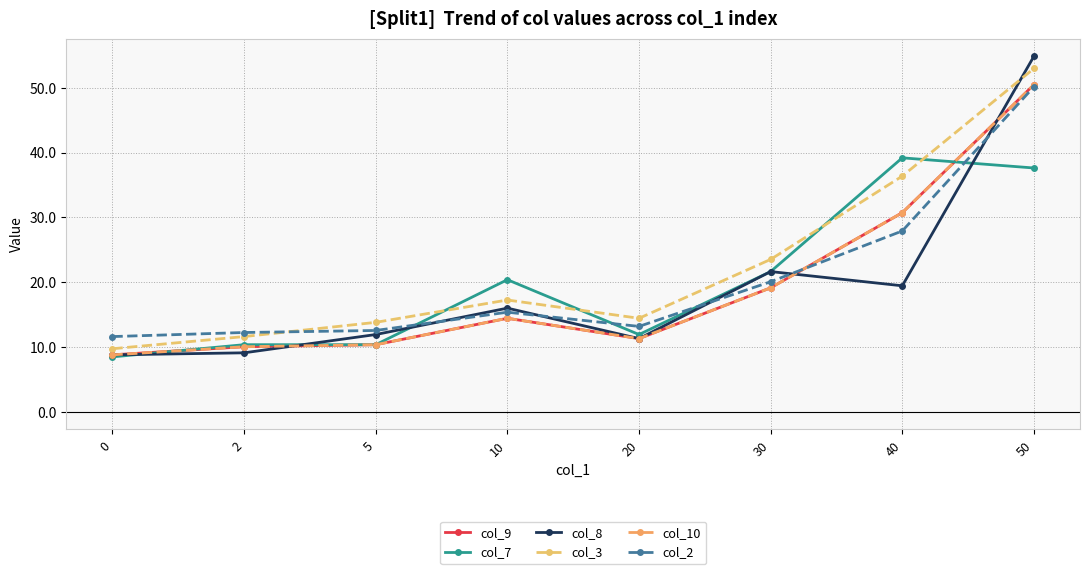

Between 2 and 0, which is larger?

2